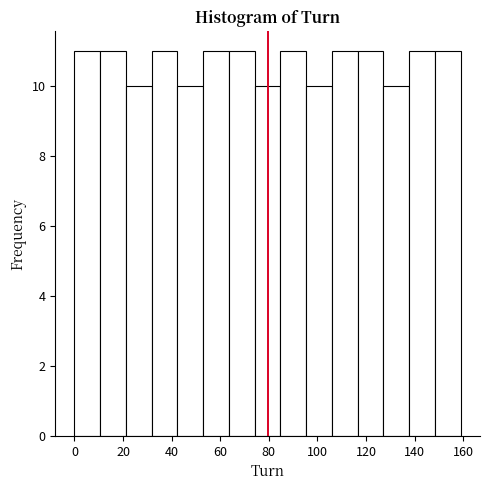

What is the height of the bar covering 21.2 to 31.8 on the x-axis? Neither the bar edges nor the heights are printed on the chart, so give them approximately, as read against the axes.

10